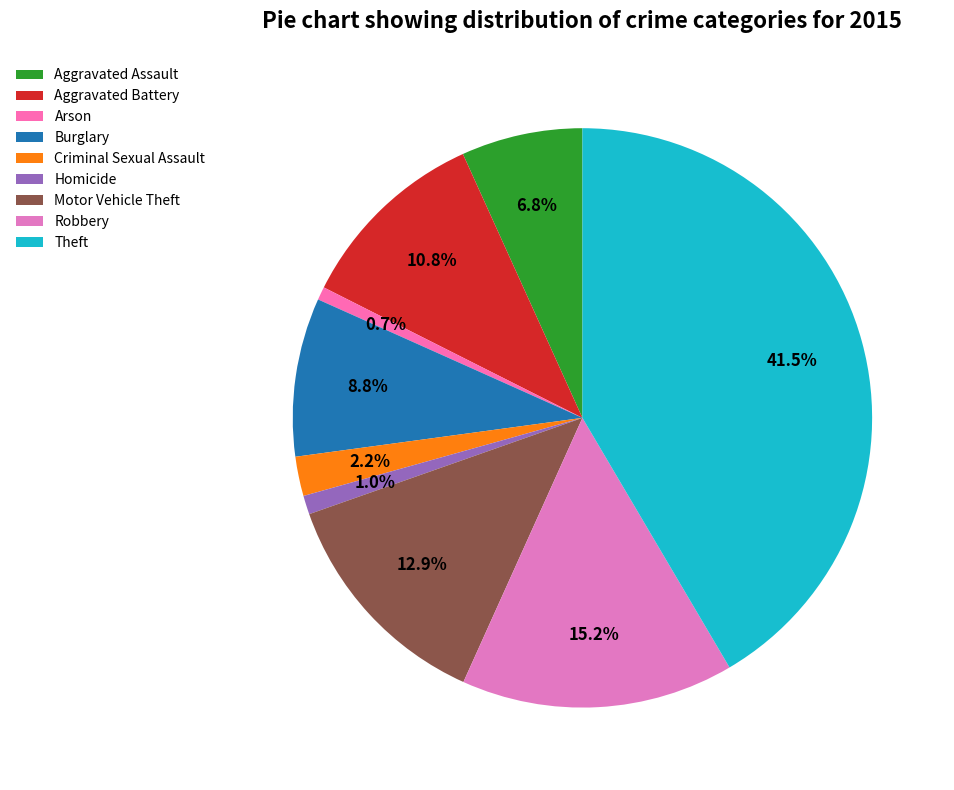

Count the number of slices in the pie.

9